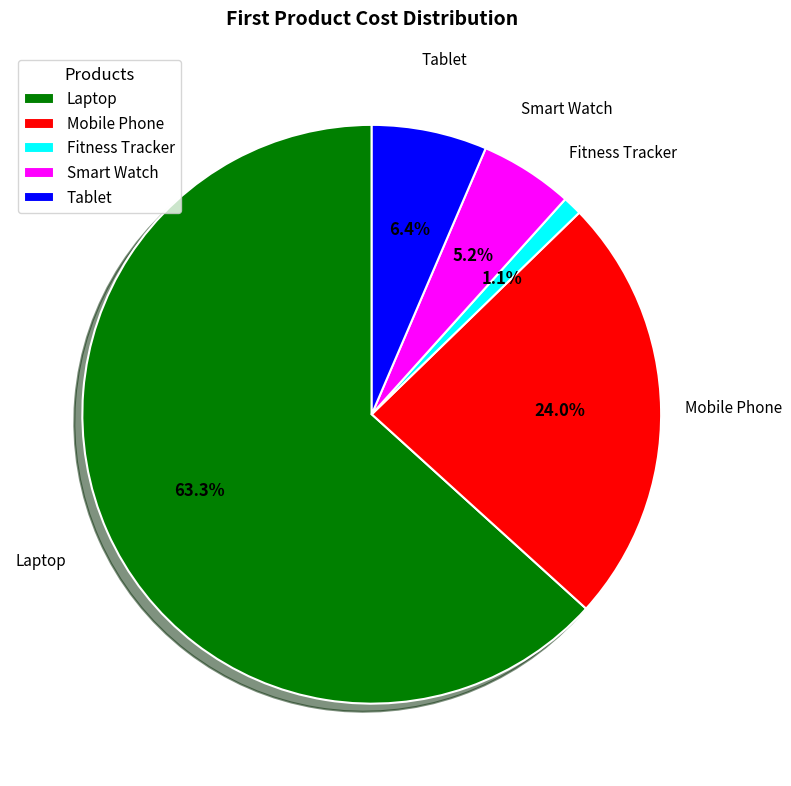

Count the number of slices in the pie.

5